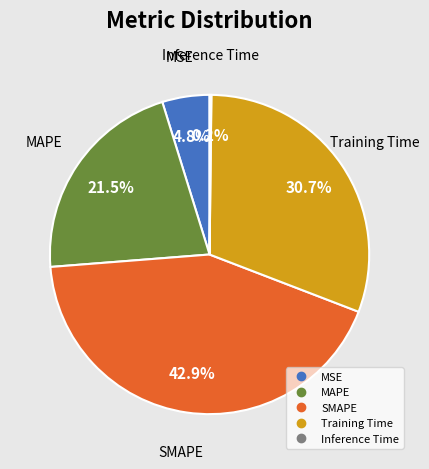

Does MAPE represent more than half of the total?

No